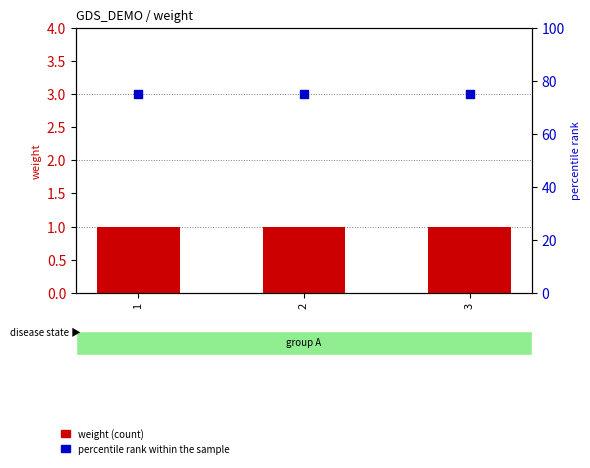

What is the total value across all series at 2?

76